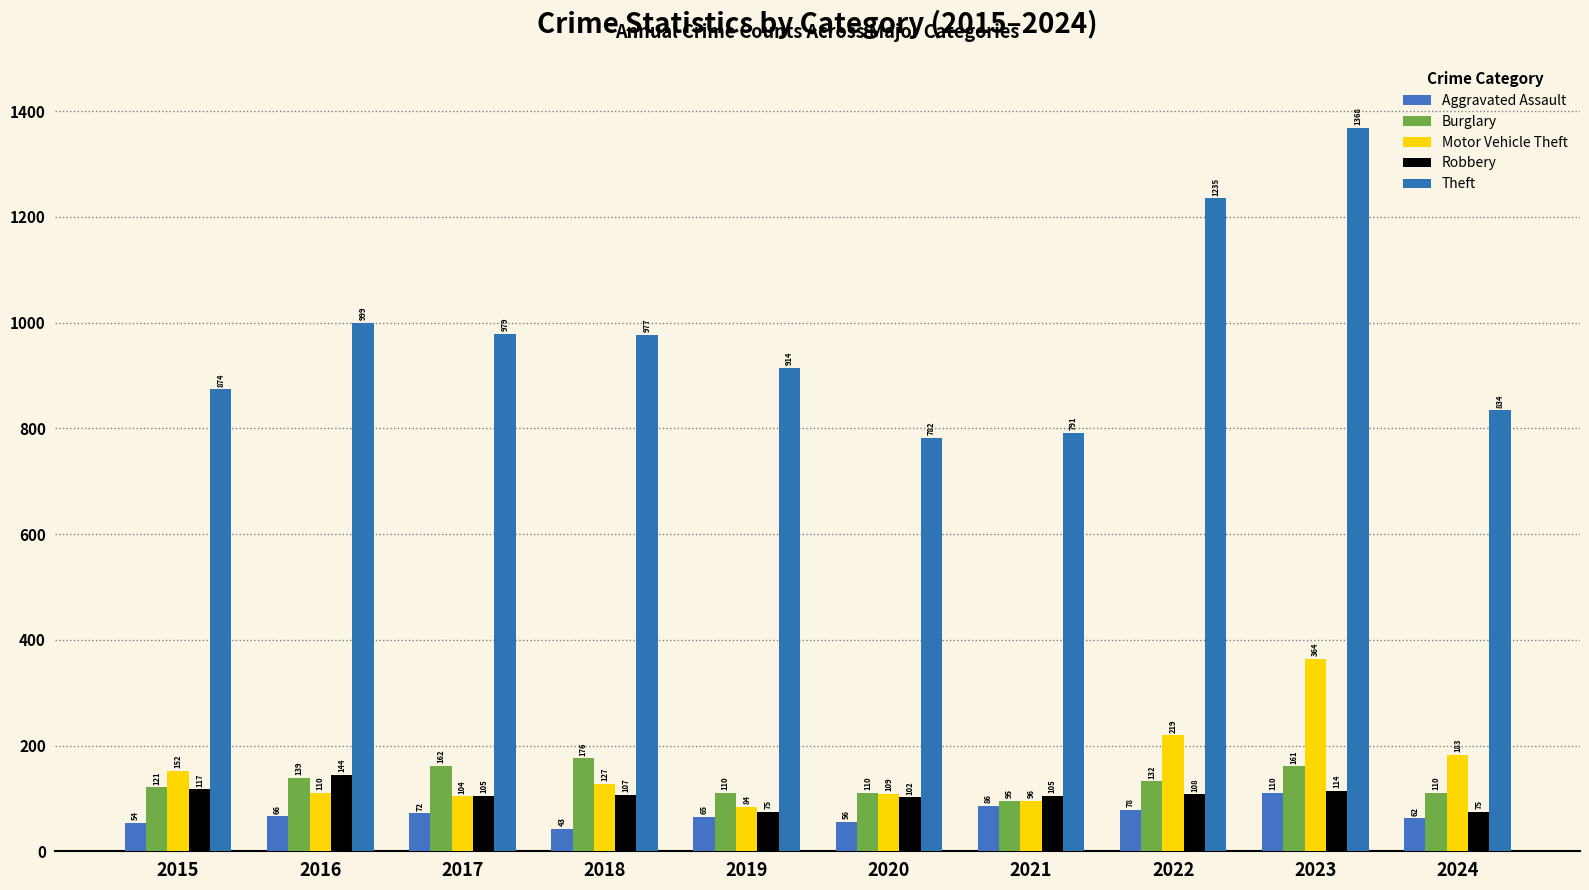

Reading left to right, what are all the values shown in this chart?

Aggravated Assault: 54	66	72	43	65	56	86	78	110	62
Burglary: 121	139	162	176	110	110	95	132	161	110
Motor Vehicle Theft: 152	110	104	127	84	109	96	219	364	183
Robbery: 117	144	105	107	75	102	105	108	114	75
Theft: 874	999	979	977	914	782	791	1235	1368	834